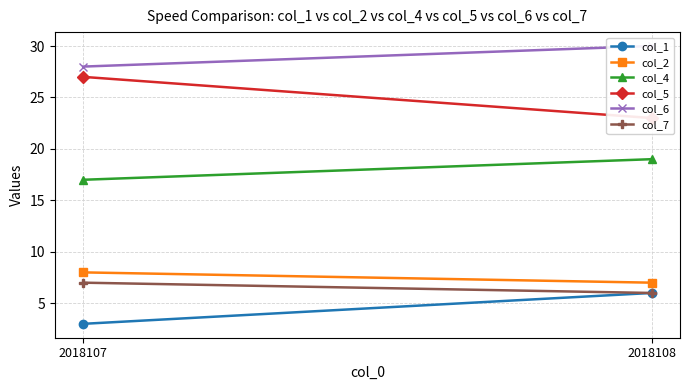

Which series has the largest total across all categories?

col_6